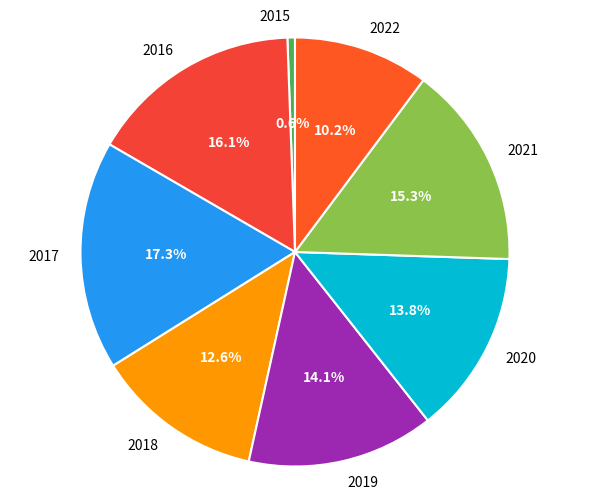

True or false: 2018 accounts for 23% of the total.

False